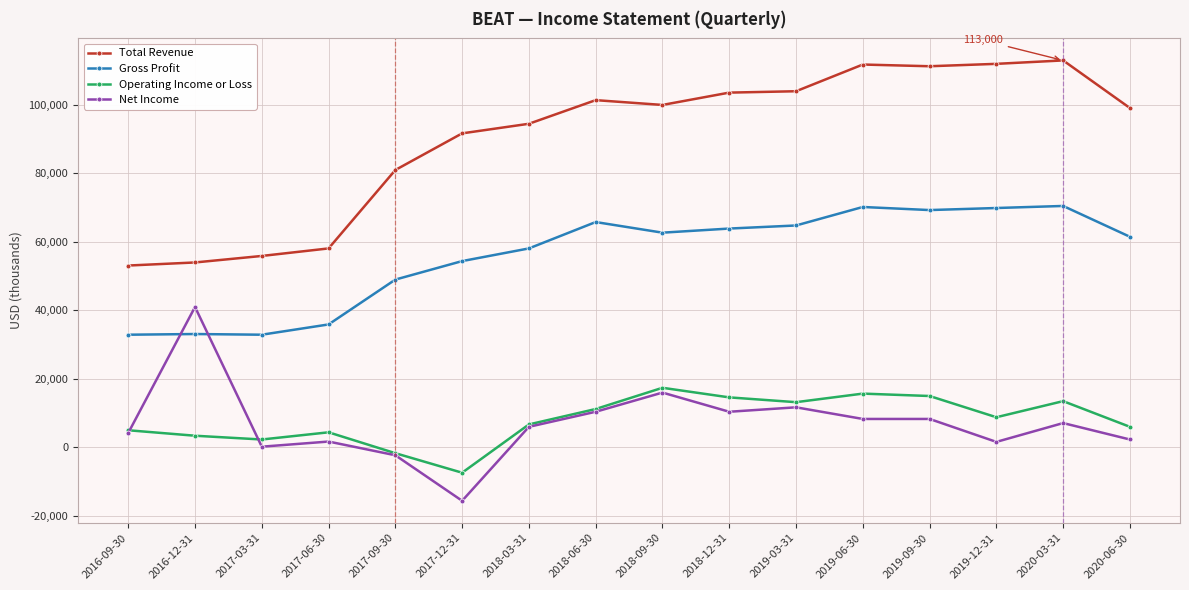

Where is the first local maximum for Net Income?

2016-12-31